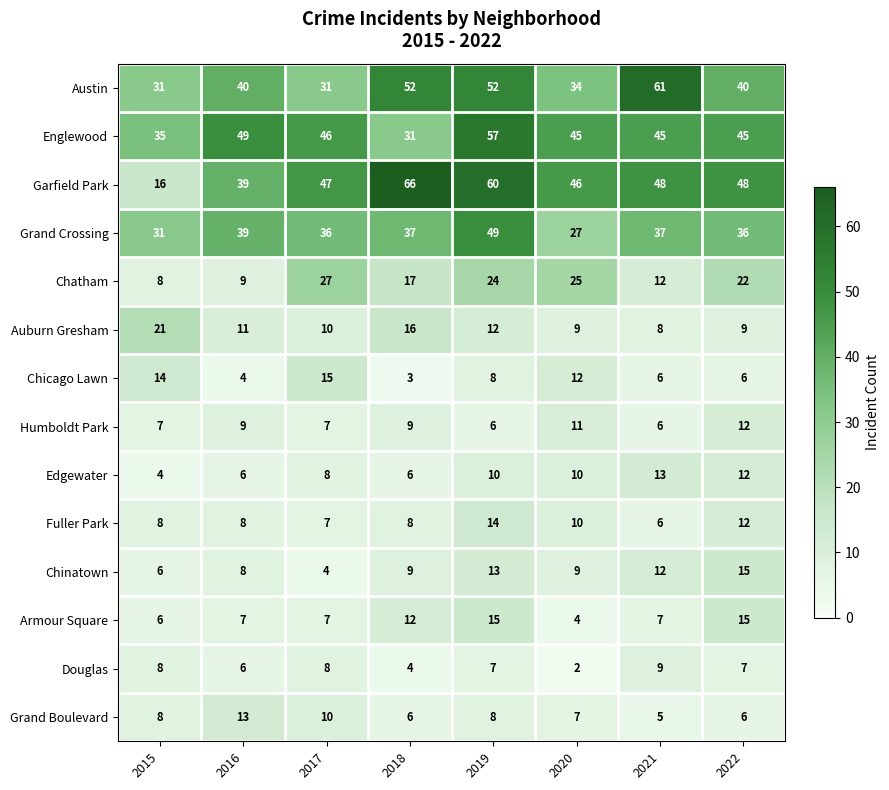

What value does the Chatham series have at 2019, to the nearest 10?

20